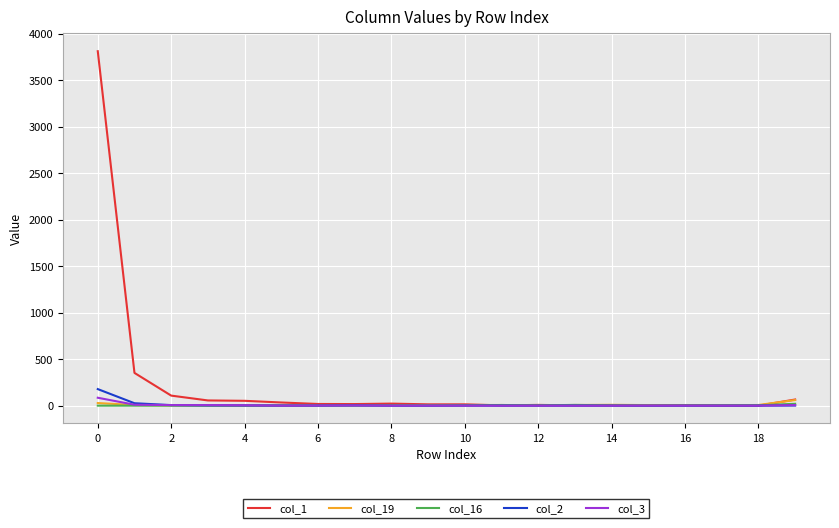

How many values in the col_3 series exceed 0?

8